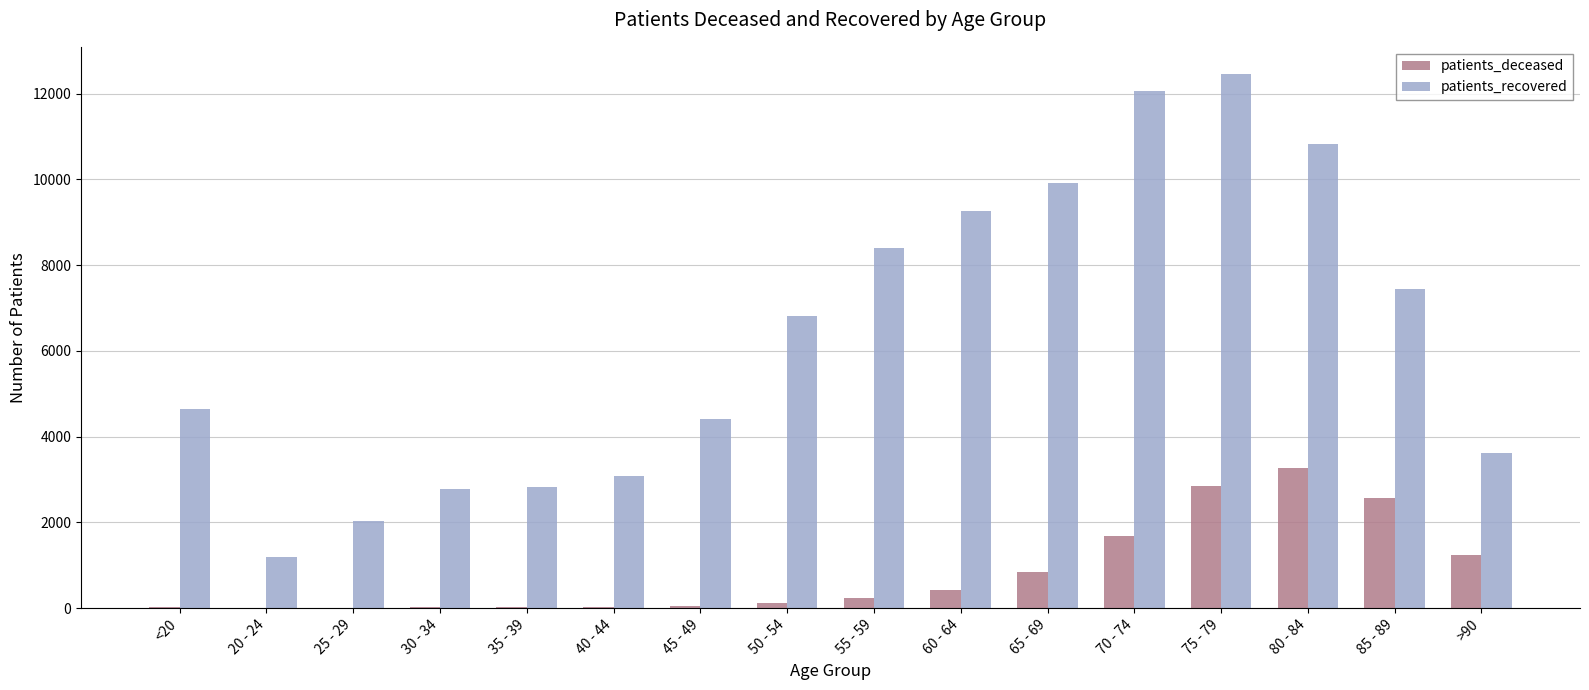

Which series changed the most between 20 - 24 and 85 - 89?

patients_recovered